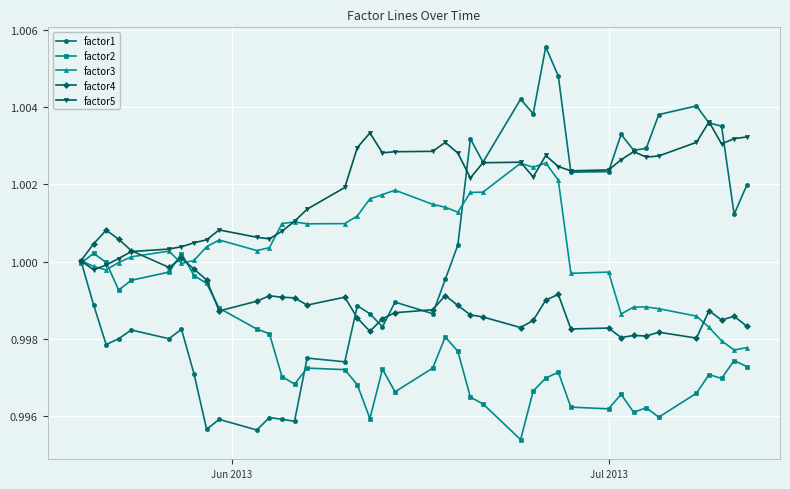

Which series has the largest total across all categories?

factor5